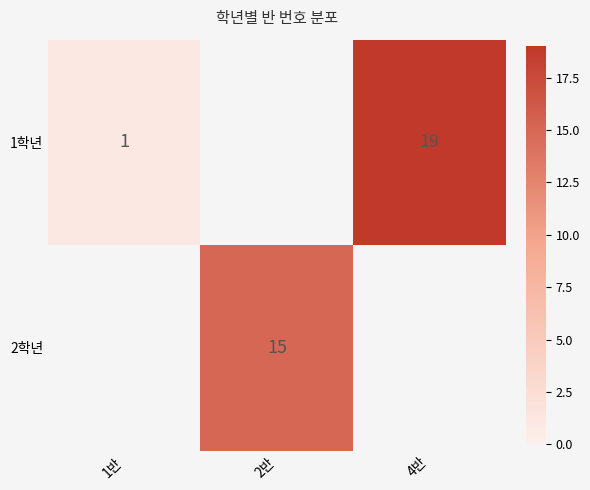

List the labels in order of 1학년 value, largest first.

4반, 1반, 2반